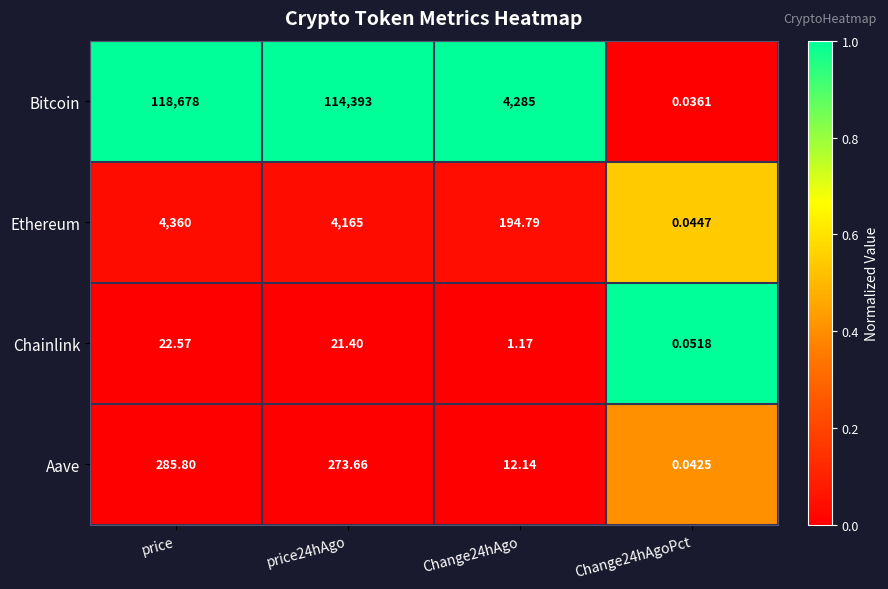

At which label does Bitcoin first exceed 114393?

price